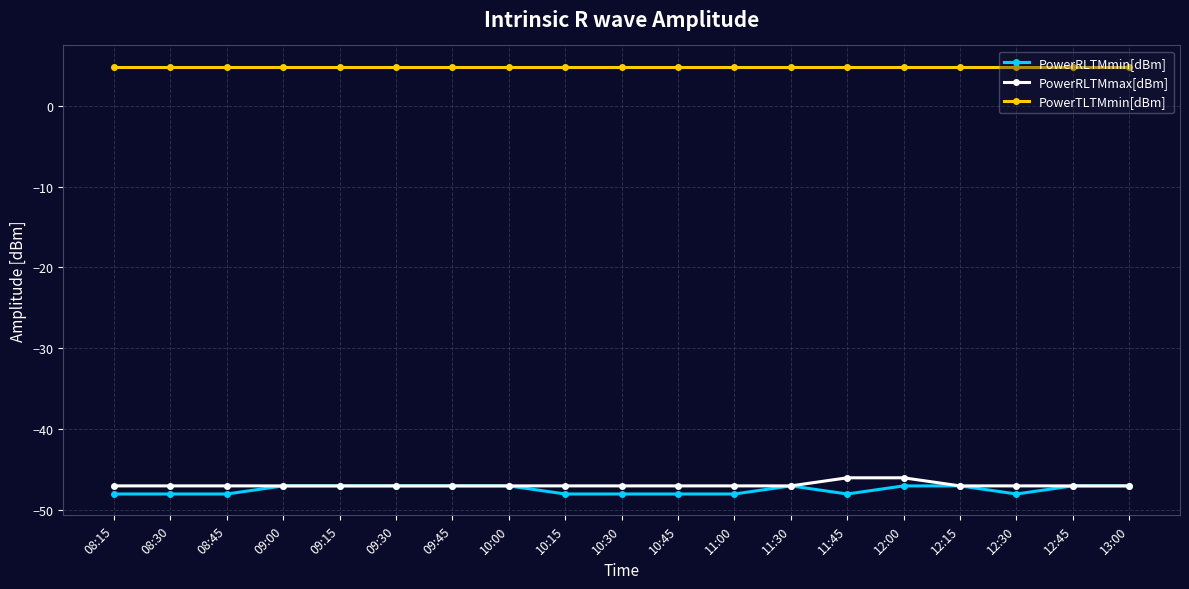

What is the lowest value of the PowerTLTMmin[dBm] series?

4.8